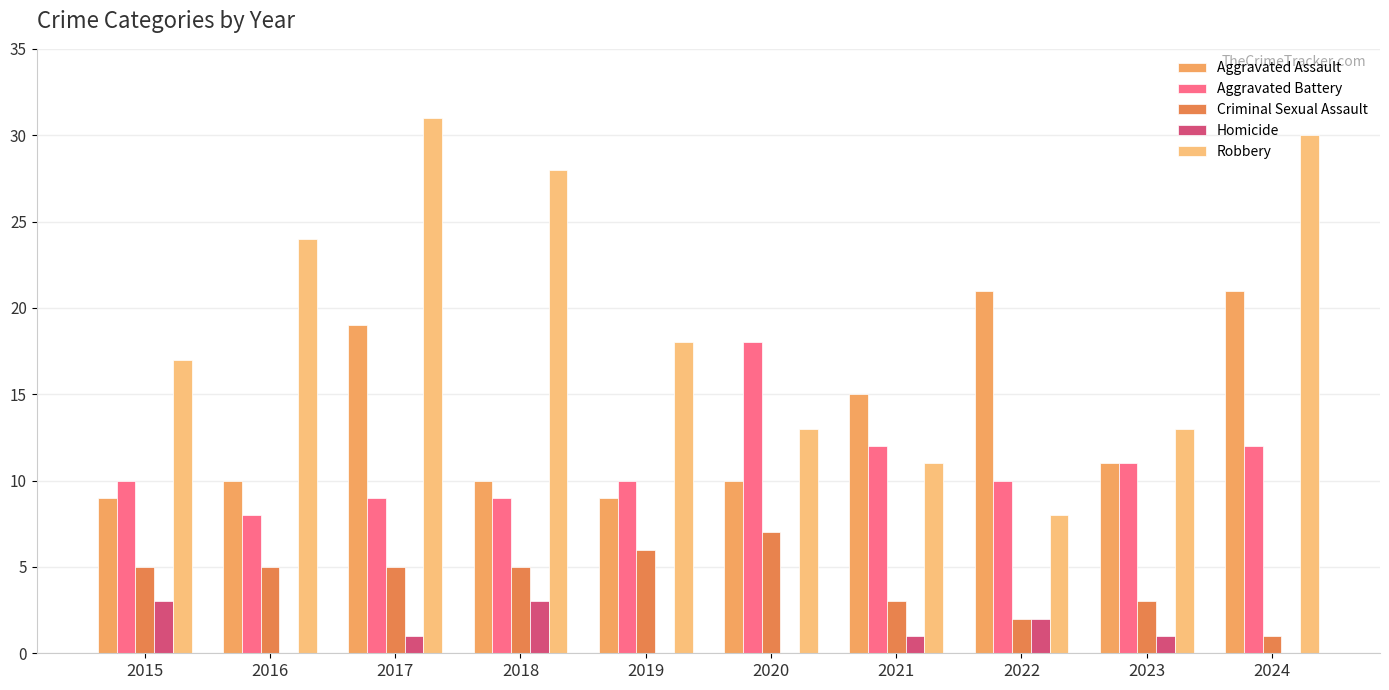

Are the bars horizontal?

No